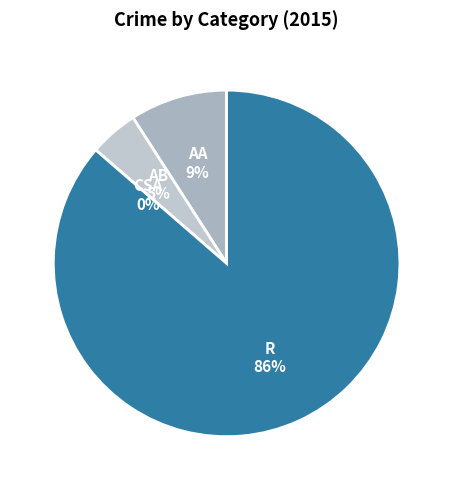

To the nearest percent, what portion does Aggravated Assault represent?

9%